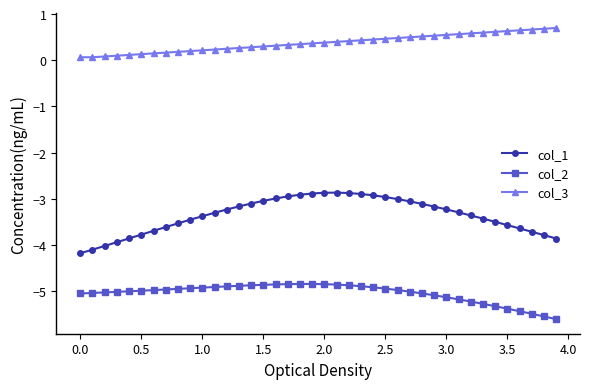

What is the sum of all col_3 values?

14.9